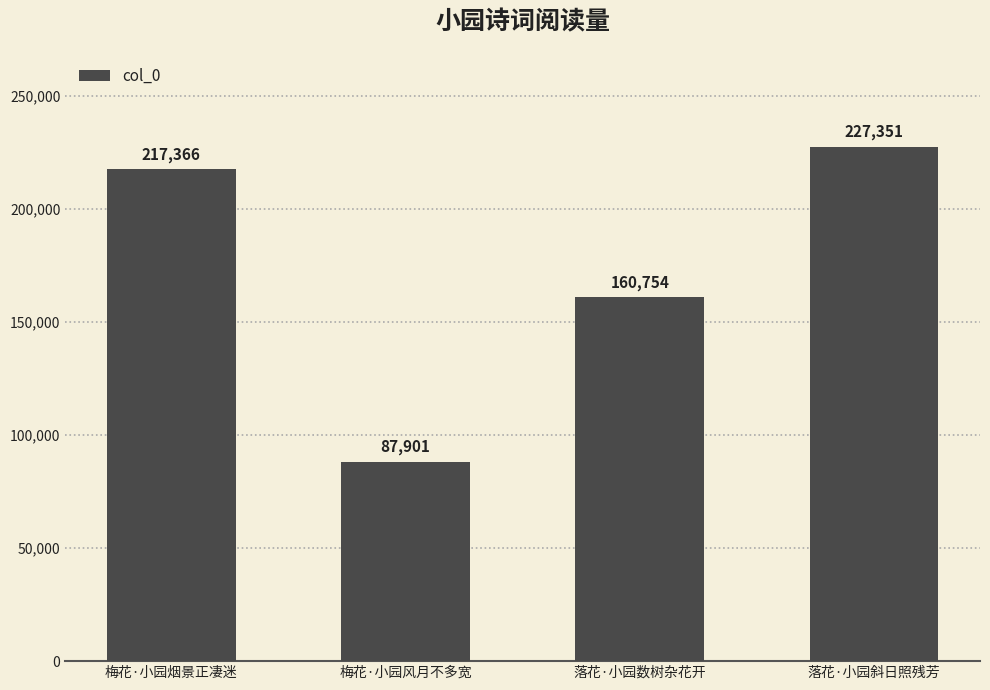

What is the difference between the second highest and second lowest values?

56612